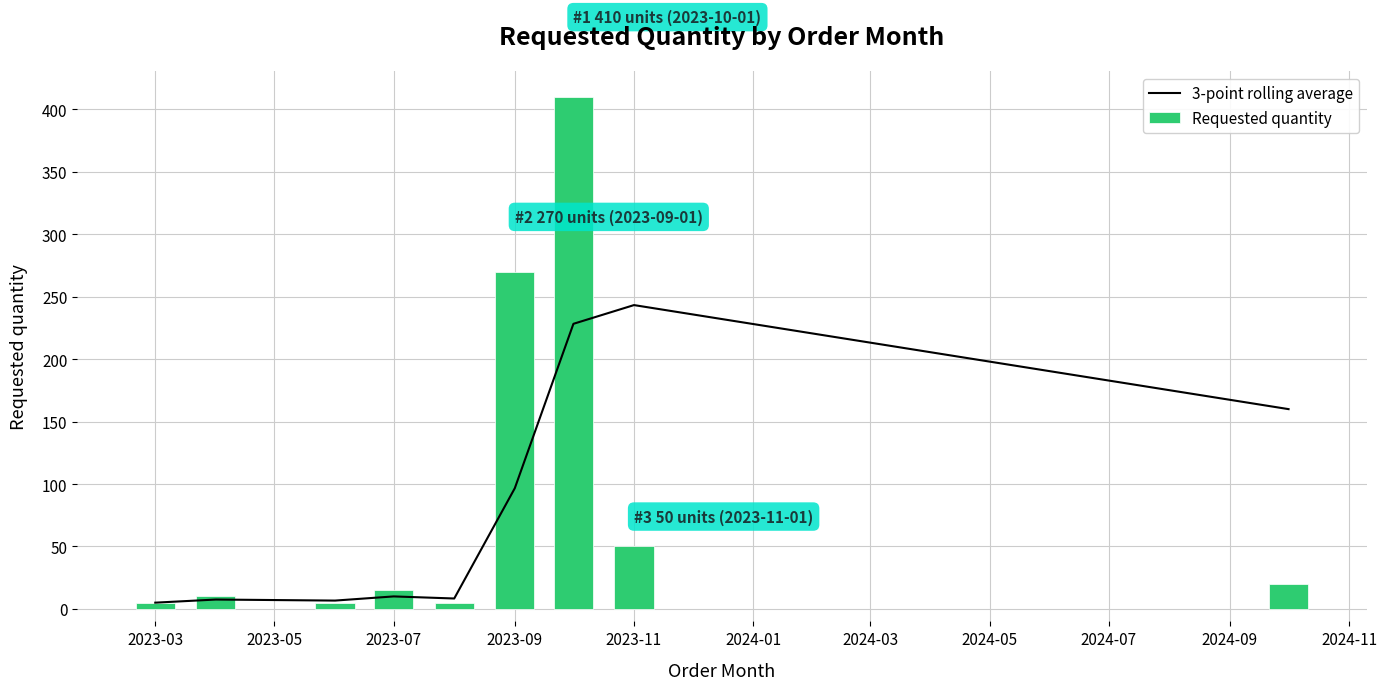

True or false: Requested quantity has a value of 88 at 2023-11.

False